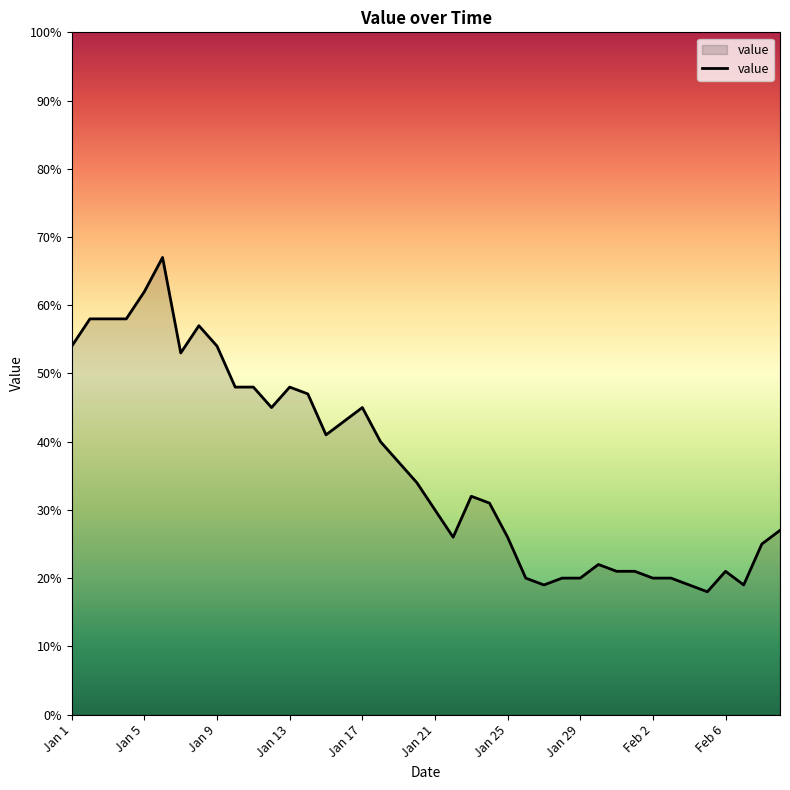

What is the difference between the maximum and minimum values?

49